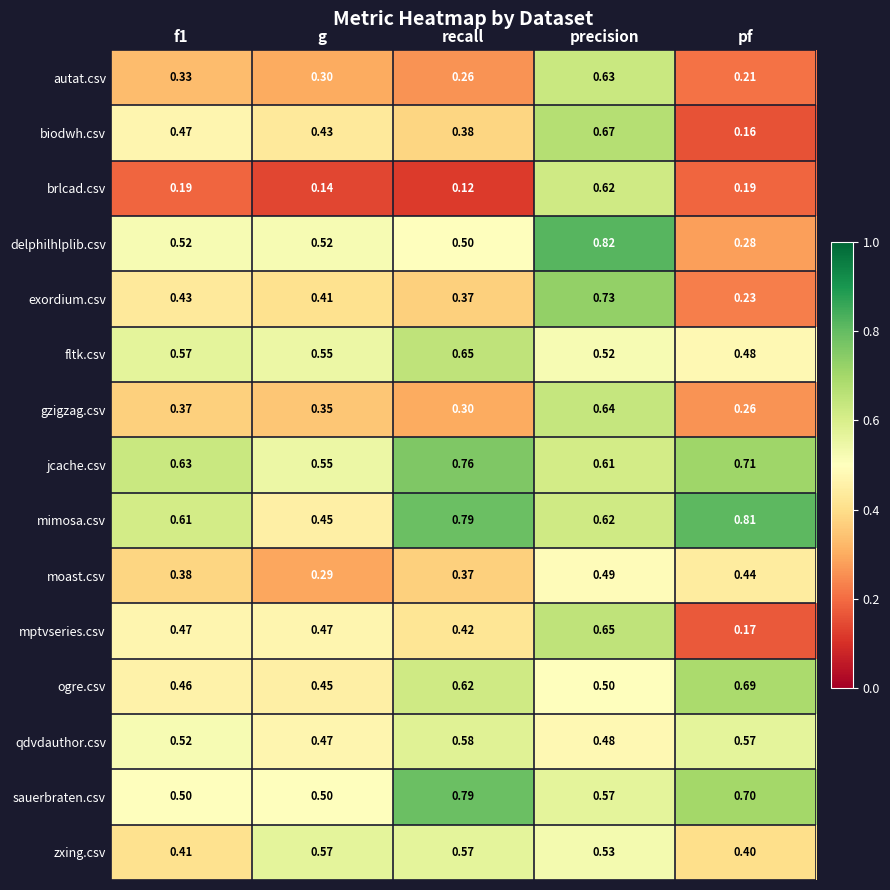

Which series has the largest range (max minus min)?

delphilhlplib.csv